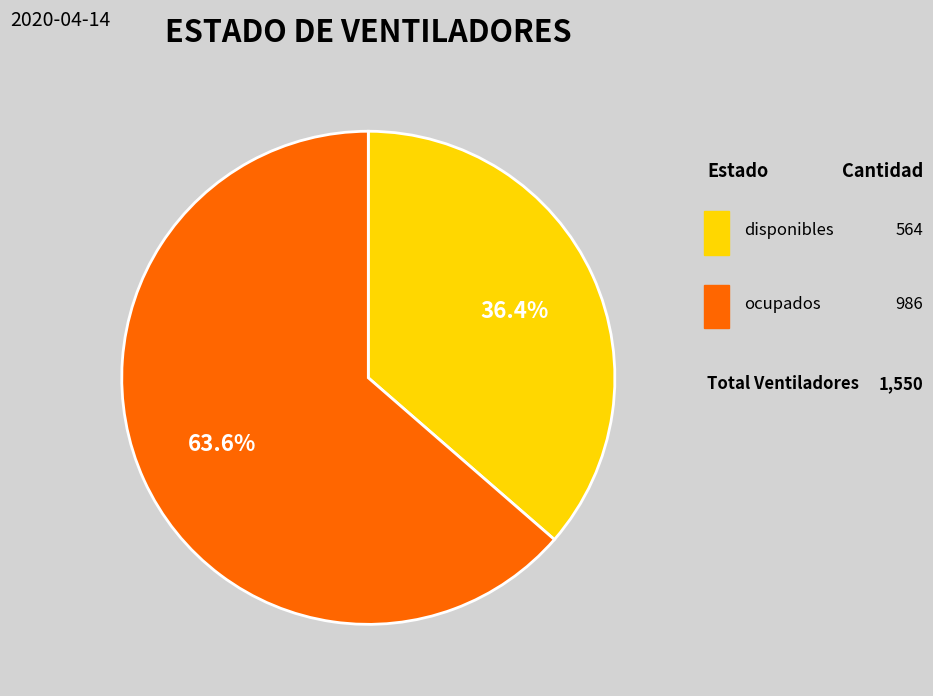

Is there a majority slice in this chart?

Yes